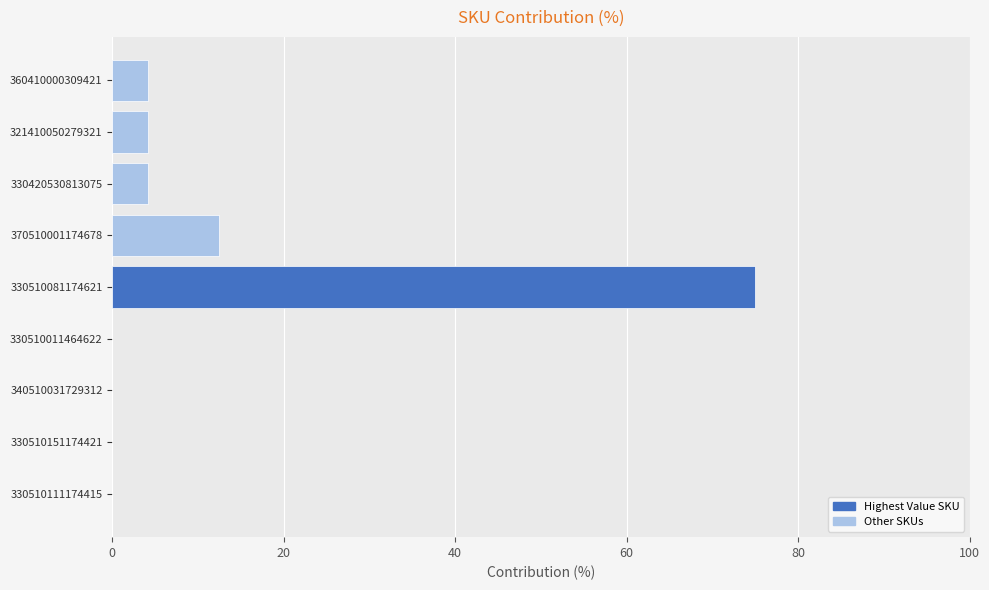

Is it true that the value at 330510081174621 is 75.0?

True